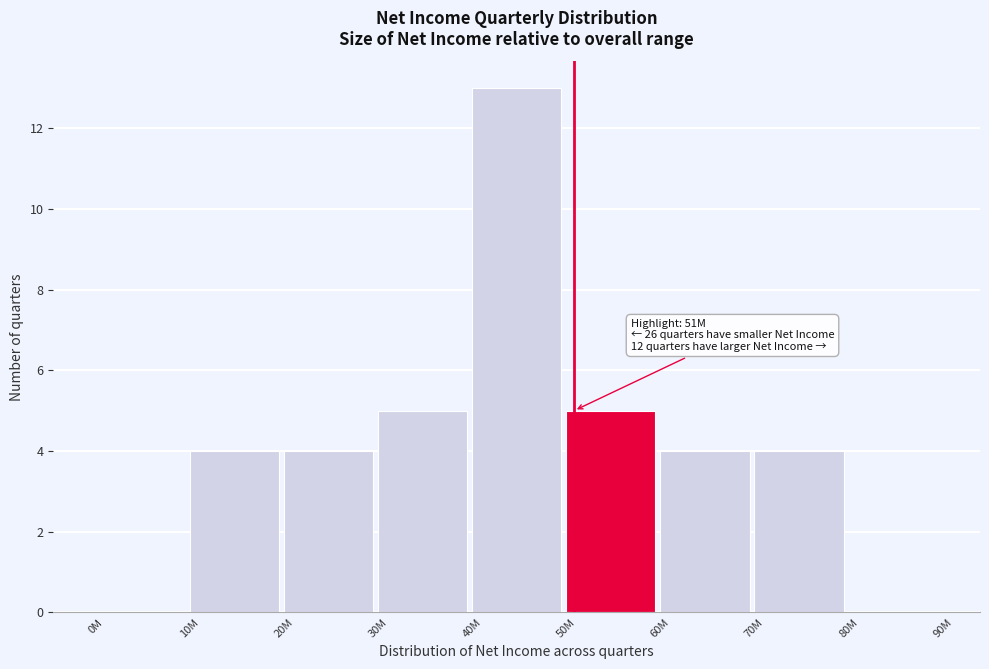

Reading right to left, transcribe all the data shown in this chart.

80M=0	70M=4	60M=4	50M=5	40M=13	30M=5	20M=4	10M=4	0M=0